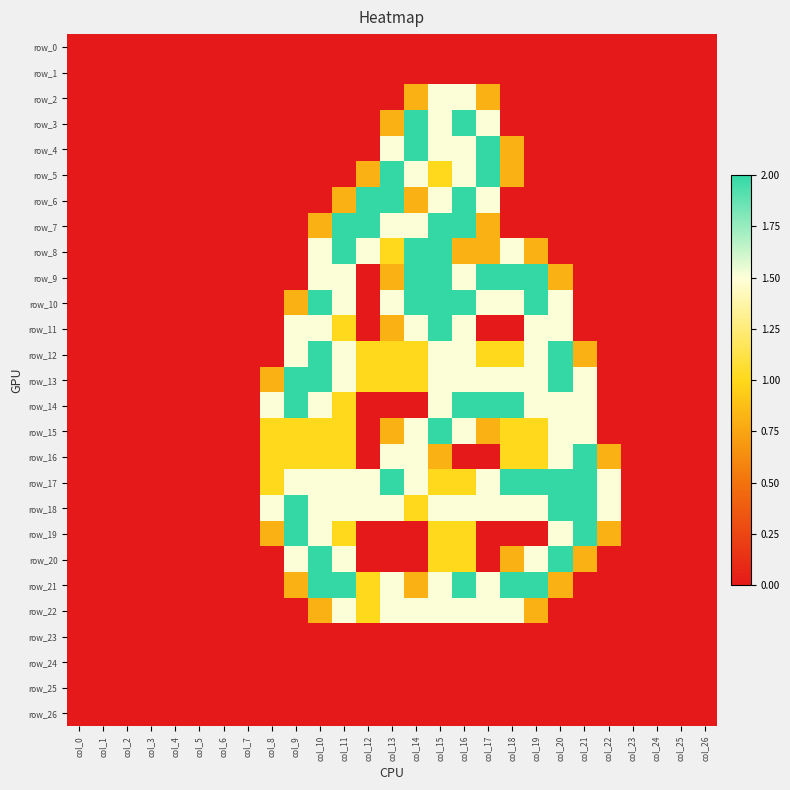

At which label does row_26 reach its peak?

col_0